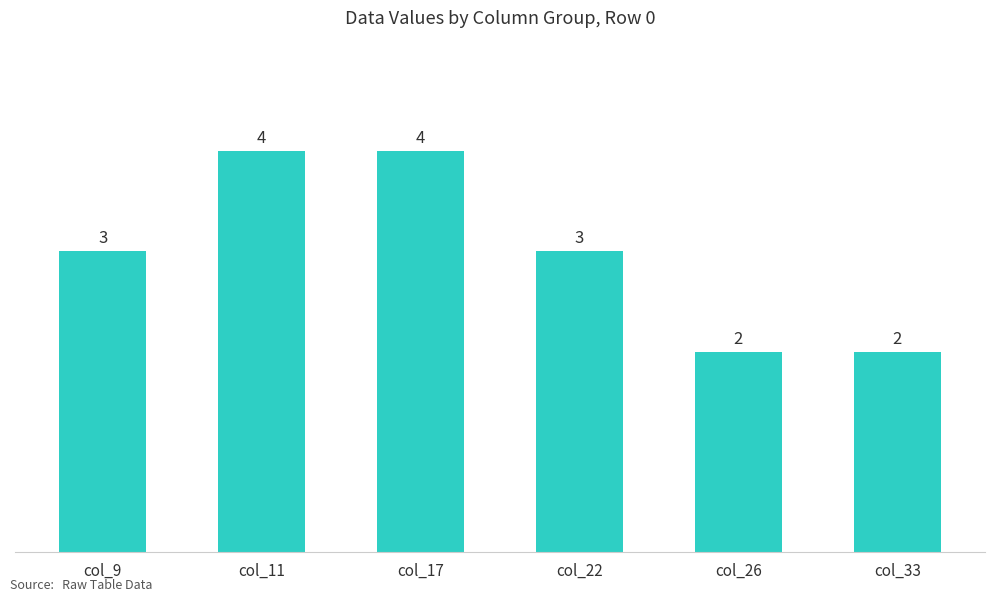

What is the difference between the maximum and second lowest values?

2